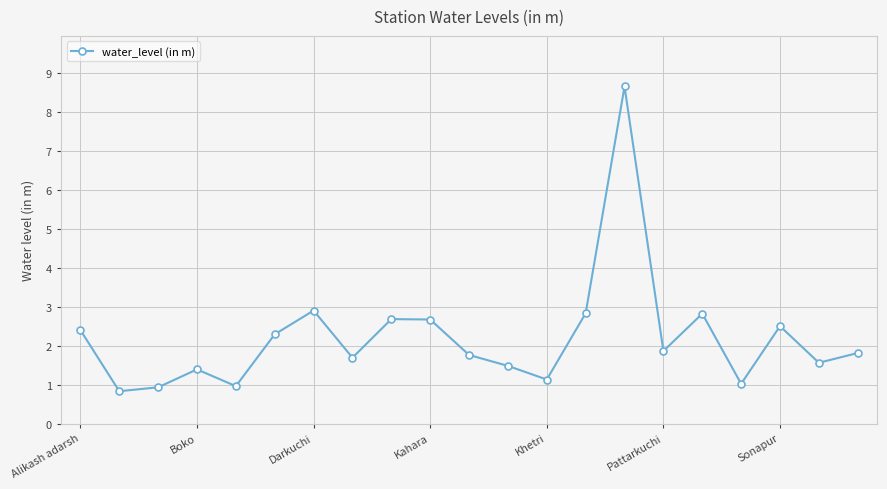

What is the average value?

2.2